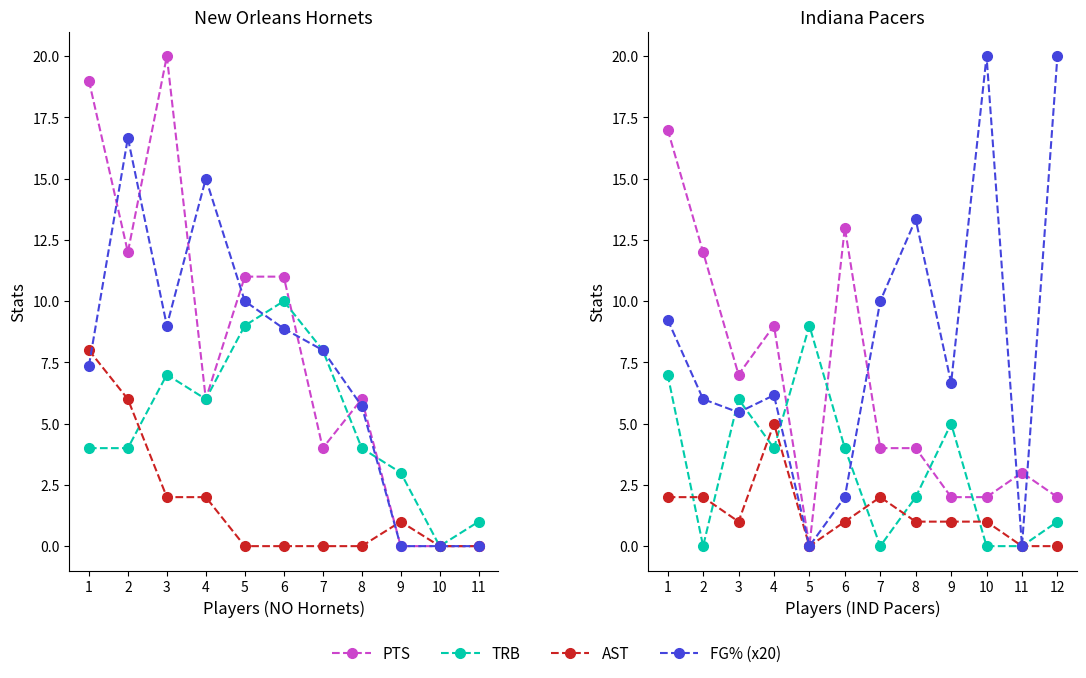

What is the value of the AST point at the 3rd from the left?

1.0